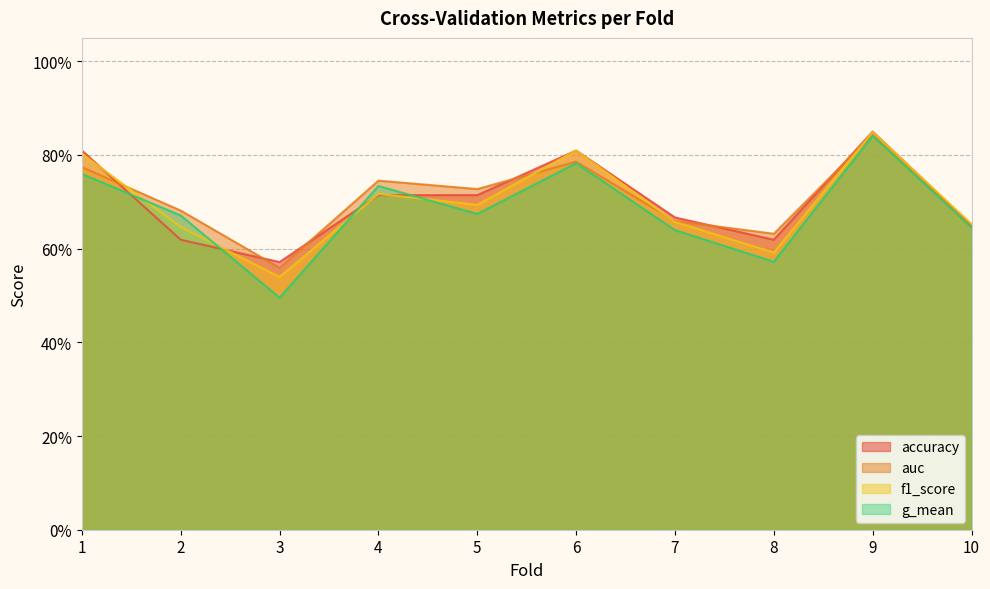

At which category does g_mean reach its first local valley?

3